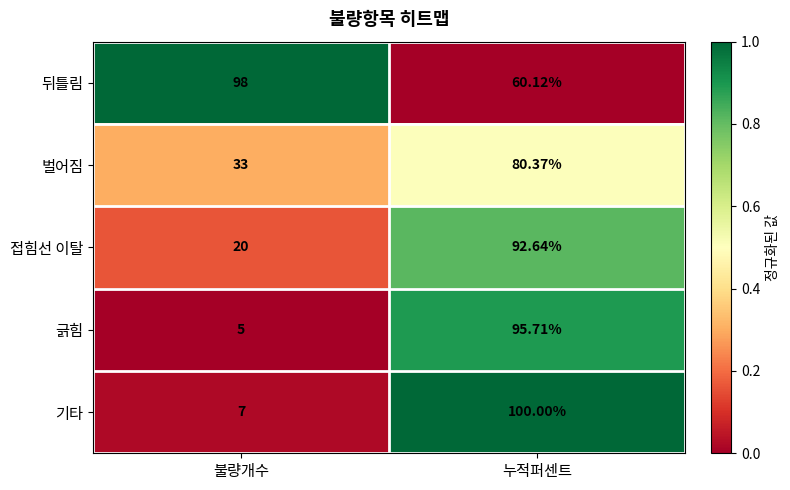

Where does the 긁힘 series first go above 95?

누적퍼센트